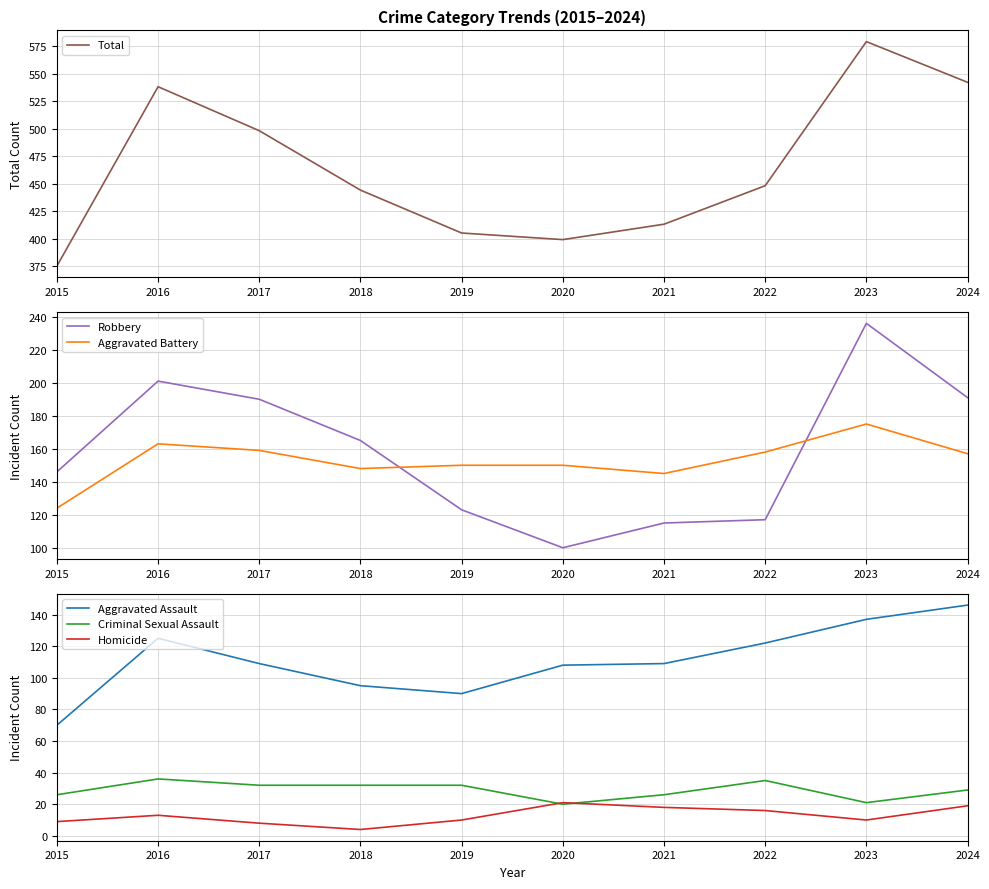

What is the greatest value displayed?

579